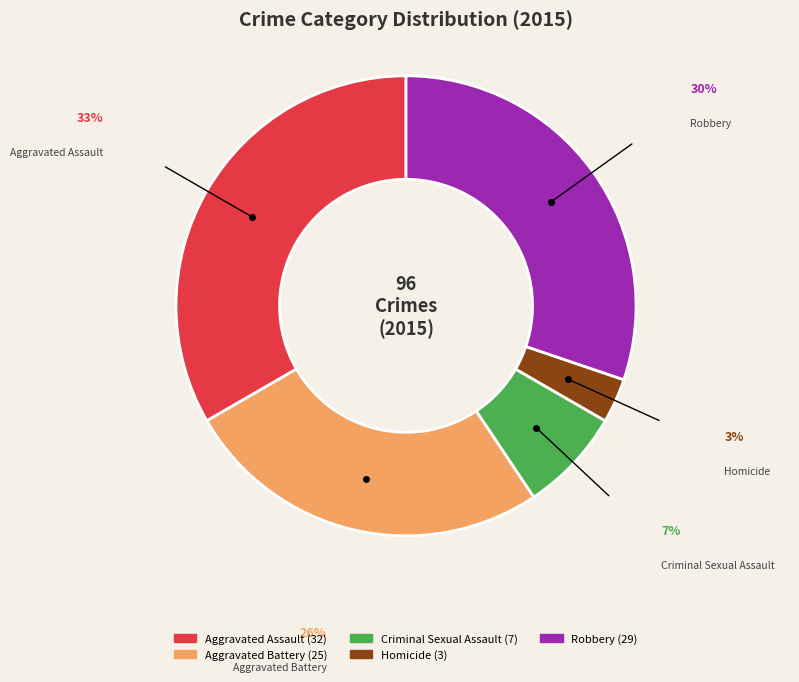

How many segments does this pie chart have?

5